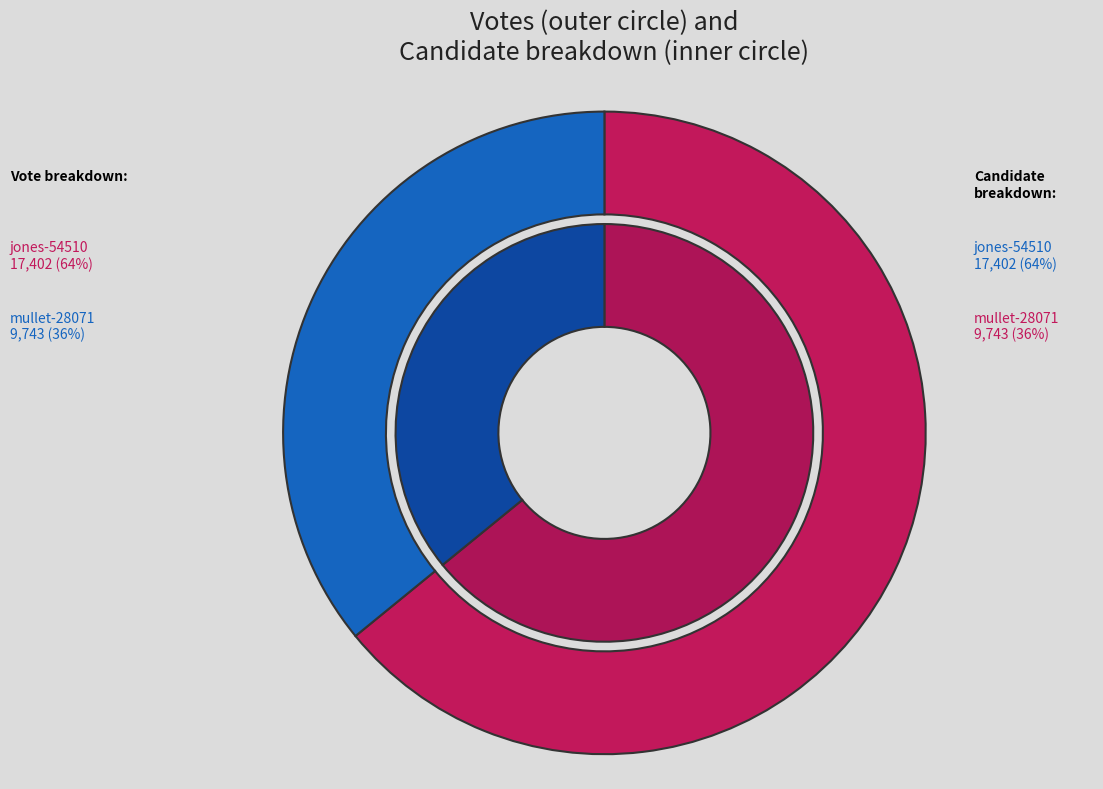

What is the change in value from jones-54510 to mullet-28071?

-7659